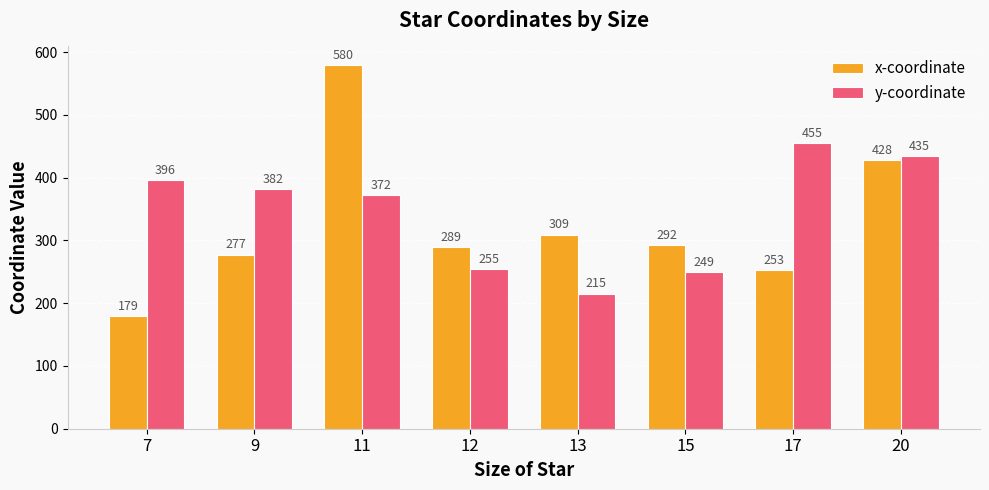

At which label does x-coordinate first exceed 292?

11